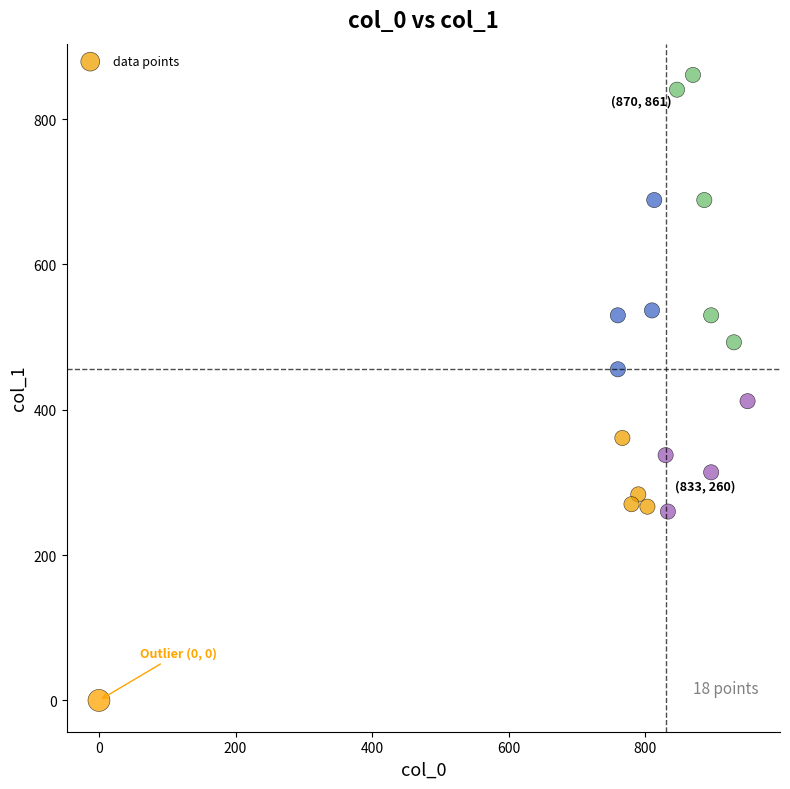

What is the range of Y values (max minus min)?

860.6